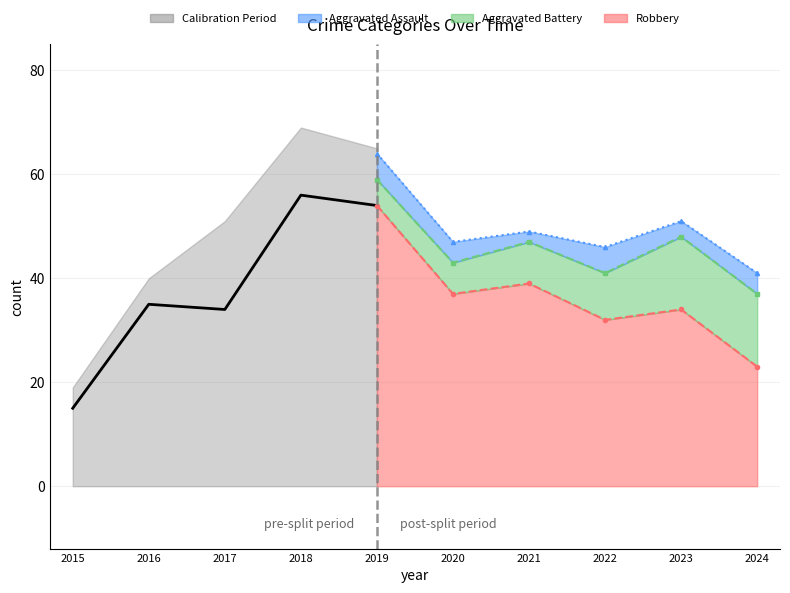

What is the ratio of the value at 2018 to the value at 2019?

1.0